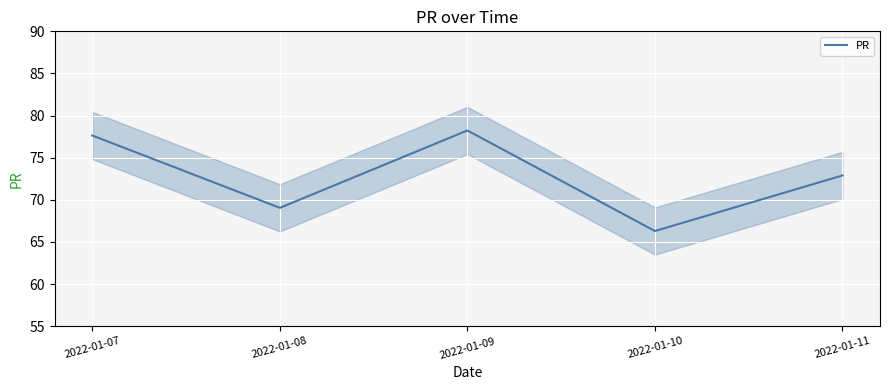

Approximately how many times larger is the value at 2022-01-10 compared to 2022-01-08?

1.0